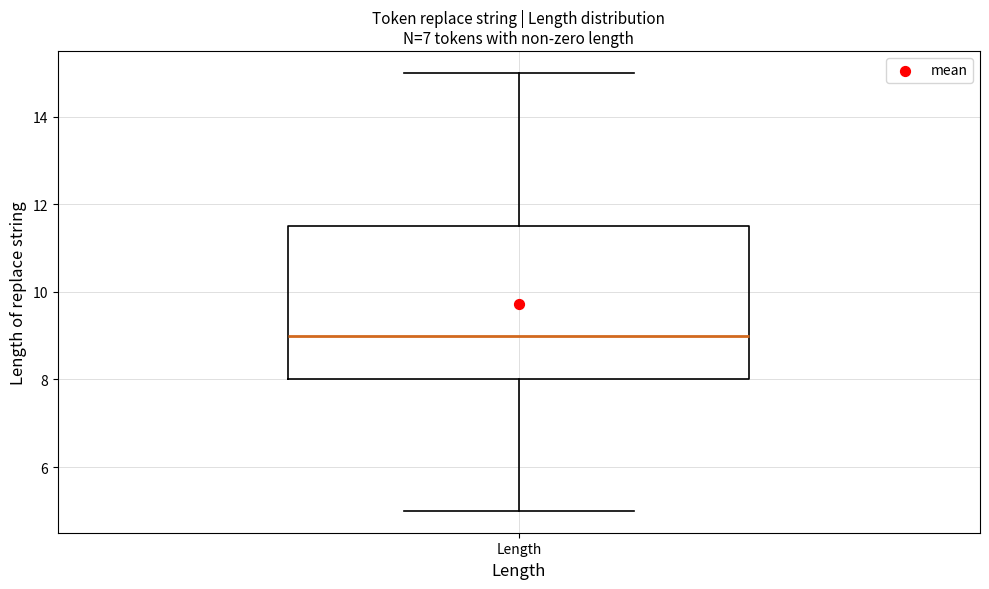

Read this box plot against the y-axis: the position of the median line, the range covered by the box, and the ends of both whiskers. The values are not printed on the chart, so give them approximately, as read against the axis.

median 9.0, box 8.0 to 11.6, whiskers 5.0 to 15.0